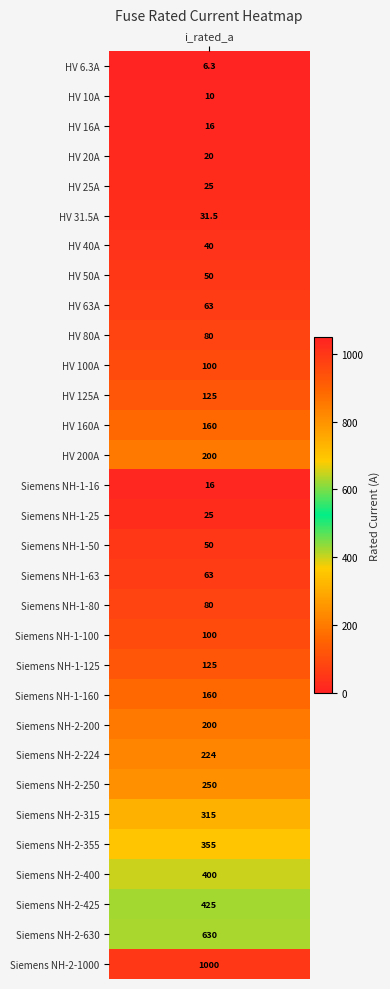

Read the value at 29.

630.0